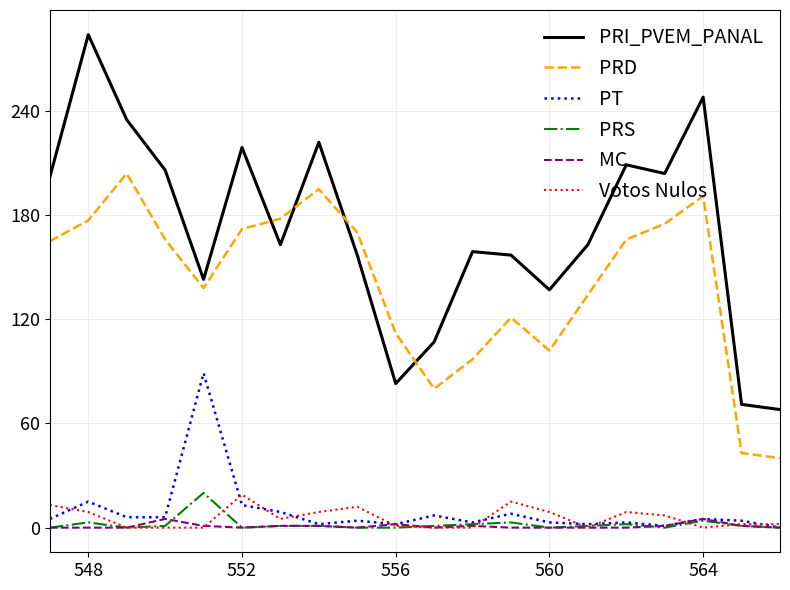

What is the greatest value displayed?

284